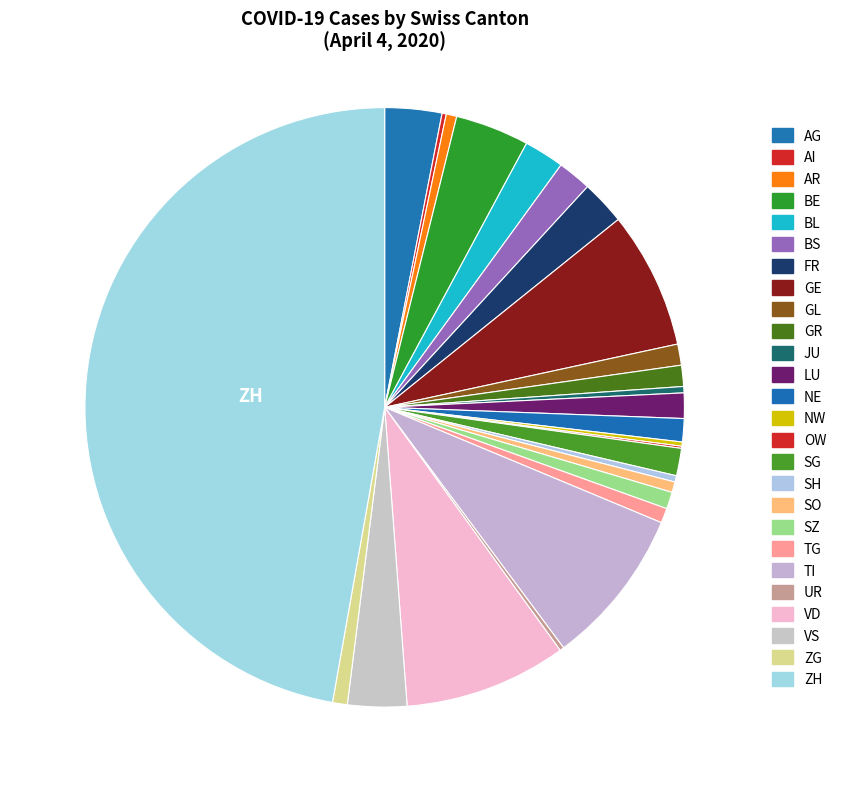

How many segments does this pie chart have?

26